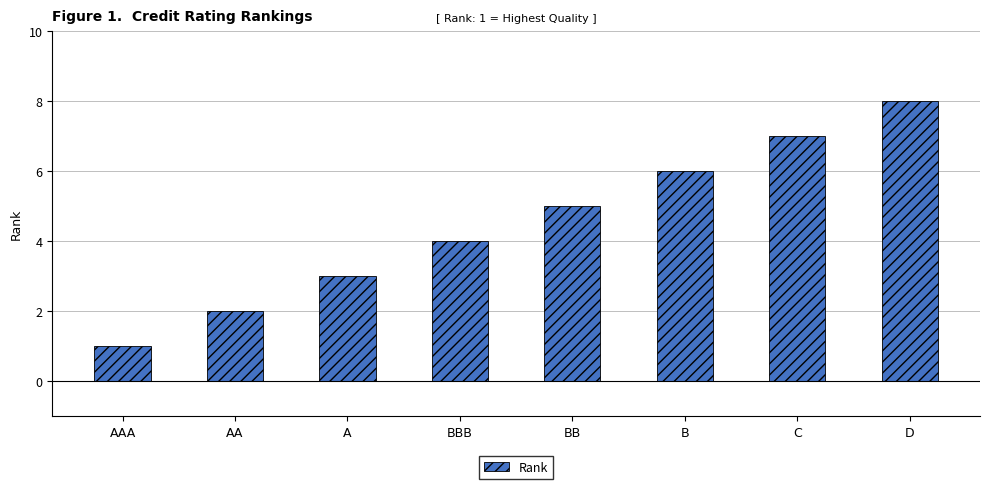

How many distinct data groups are displayed?

1